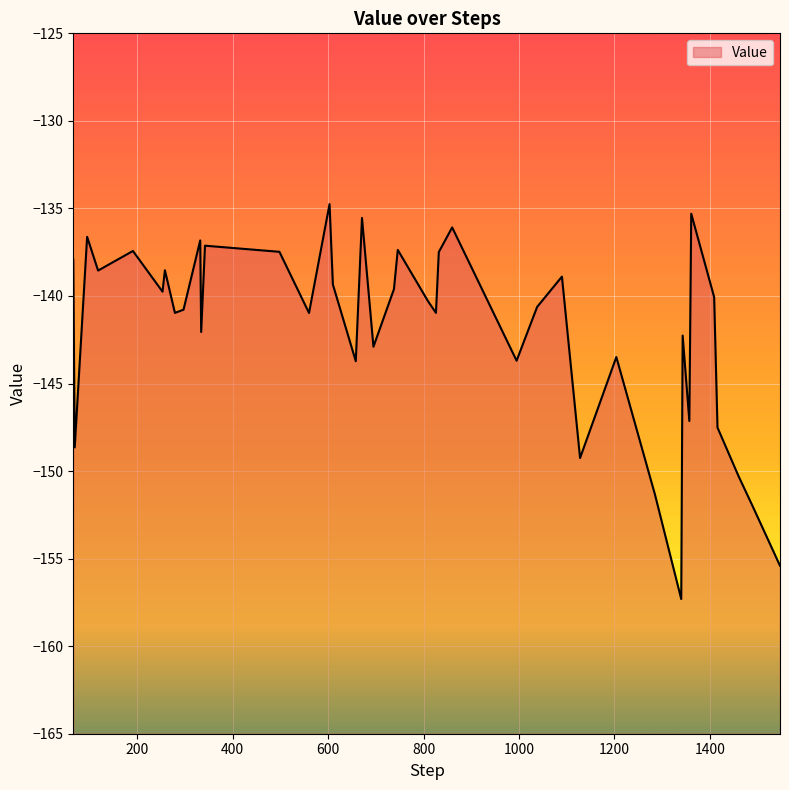

Does the chart display data point markers on the line(s)?

No